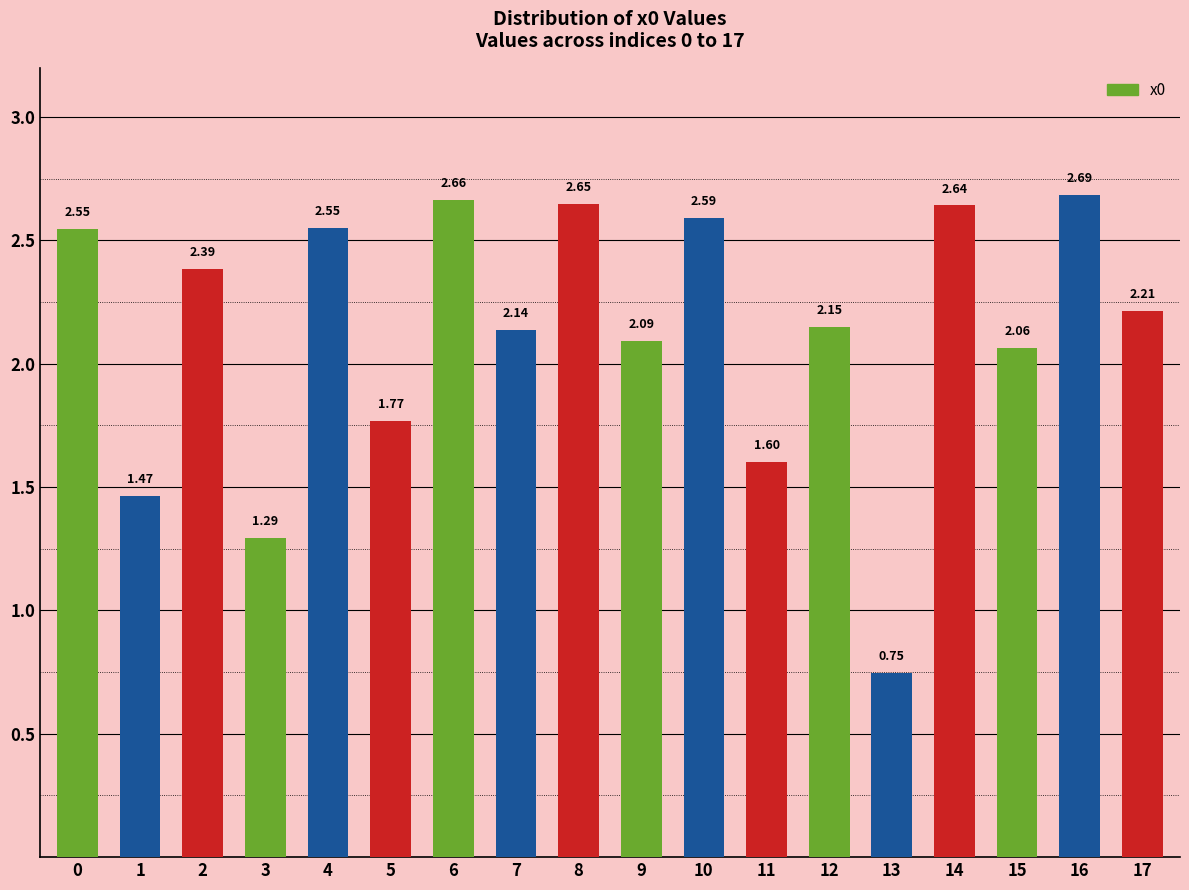

What is the change in value from 1 to 13?

-0.7